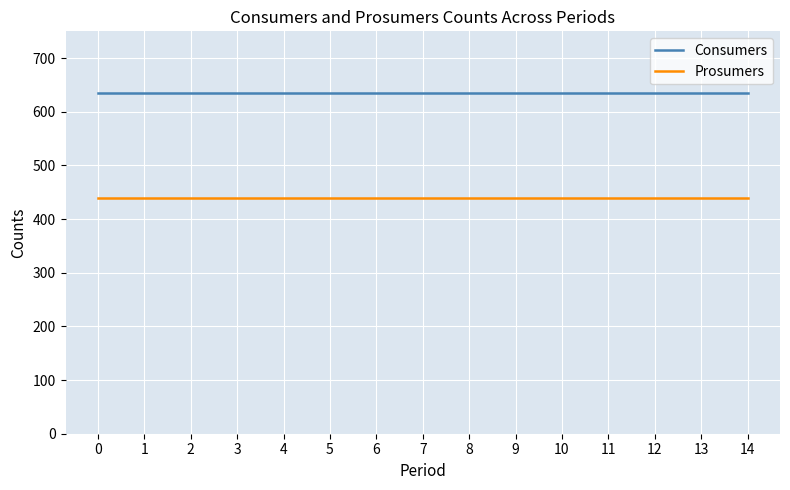

What is the total value across all series at 9?

1075